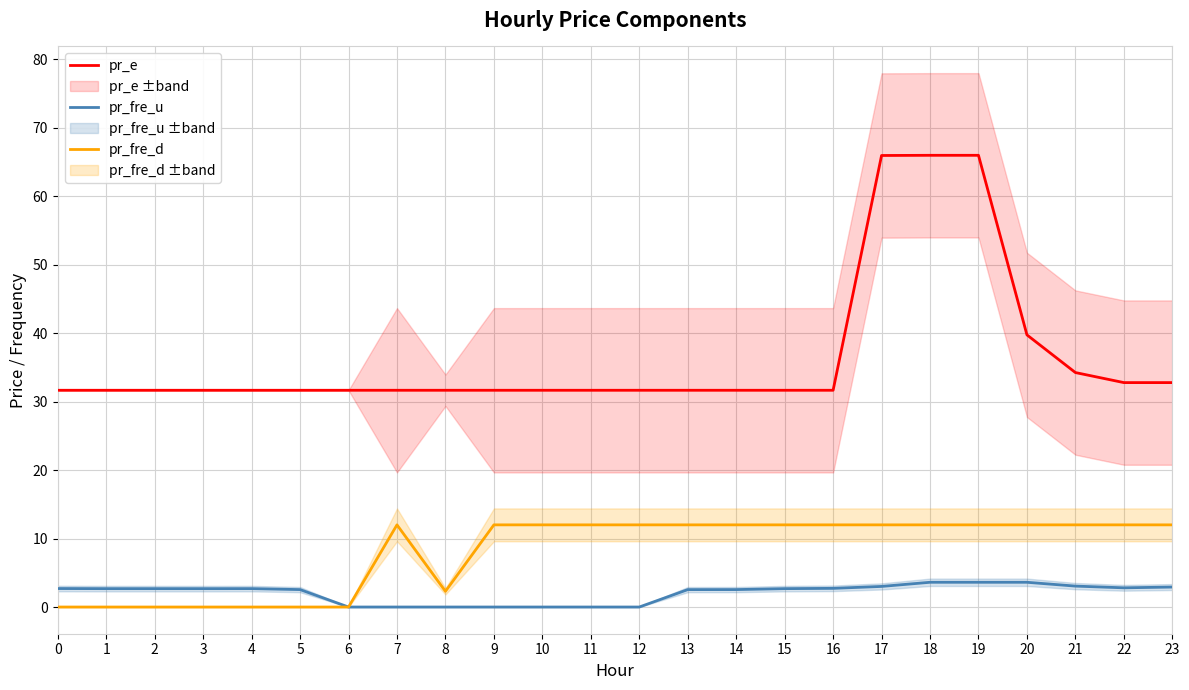

Reading left to right, extract all data points from this chart.

pr_e: 31.7	31.7	31.7	31.7	31.7	31.7	31.7	31.7	31.7	31.7	31.7	31.7	31.7	31.7	31.7	31.7	31.7	65.9	66.0	66.0	39.7	34.2	32.8	32.8
pr_fre_u: 2.7	2.7	2.7	2.7	2.7	2.5	0.0	0.0	0.0	0.0	0.0	0.0	0.0	2.5	2.5	2.7	2.7	3.0	3.6	3.6	3.6	3.1	2.8	2.9
pr_fre_d: 0.0	0.0	0.0	0.0	0.0	0.0	0.0	12.0	2.3	12.0	12.0	12.0	12.0	12.0	12.0	12.0	12.0	12.0	12.0	12.0	12.0	12.0	12.0	12.0